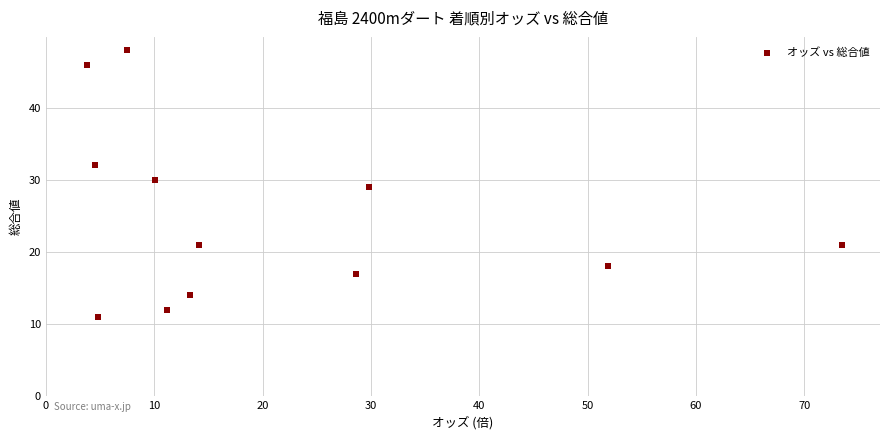

What is the range of Y values (max minus min)?

37